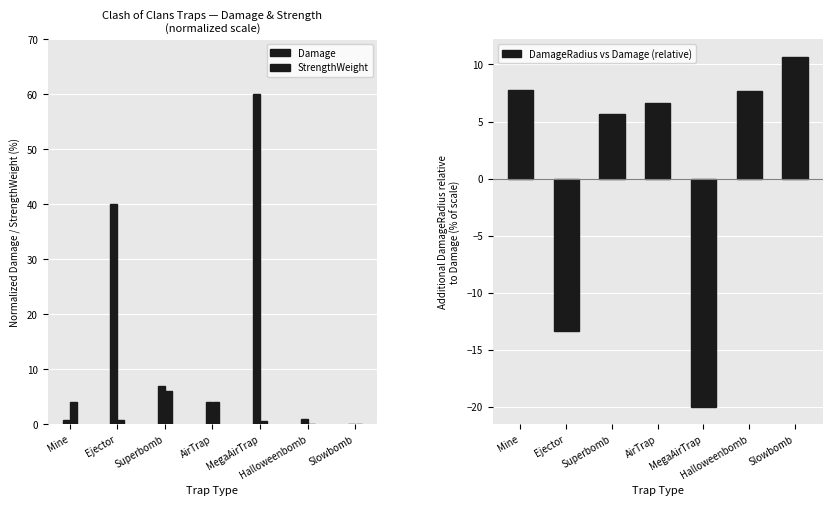

Reading left to right, list all the values displayed in this chart.

Damage: Mine=0.8	Ejector=40.0	Superbomb=7.0	AirTrap=4.0	MegaAirTrap=60.0	Halloweenbomb=1.0	Slowbomb=0.0
StrengthWeight: Mine=4.0	Ejector=0.8	Superbomb=6.0	AirTrap=4.0	MegaAirTrap=0.6	Halloweenbomb=0.0	Slowbomb=0.0
DamageRadius vs Damage (relative): Mine=7.7	Ejector=-13.3	Superbomb=5.7	AirTrap=6.7	MegaAirTrap=-20.0	Halloweenbomb=7.7	Slowbomb=10.7